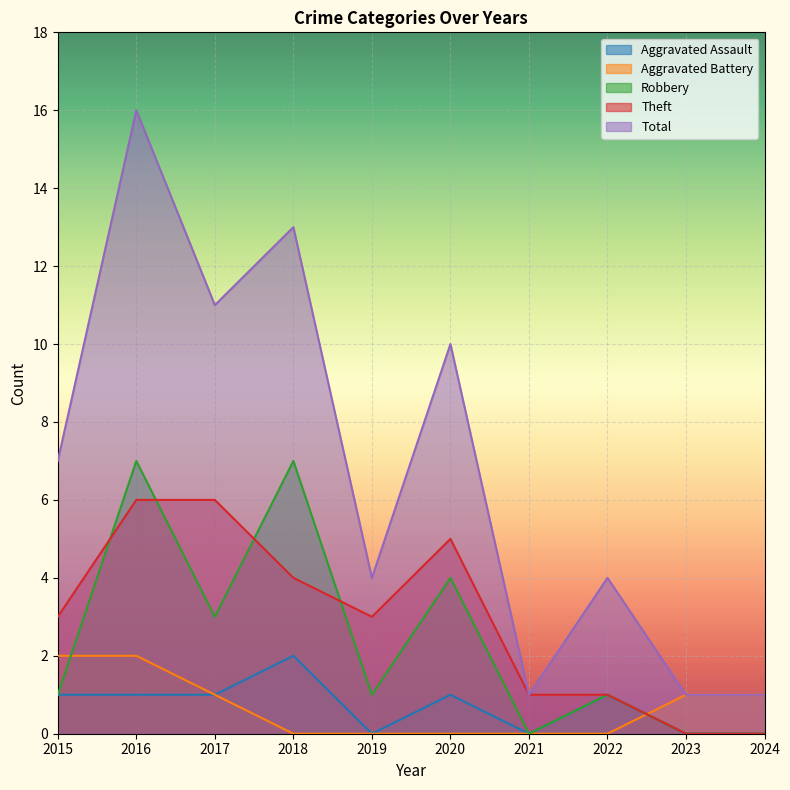

Reading right to left, transcribe all the data shown in this chart.

Aggravated Assault: 0	0	1	0	1	0	2	1	1	1
Aggravated Battery: 1	1	0	0	0	0	0	1	2	2
Robbery: 0	0	1	0	4	1	7	3	7	1
Theft: 0	0	1	1	5	3	4	6	6	3
Total: 1	1	4	1	10	4	13	11	16	7